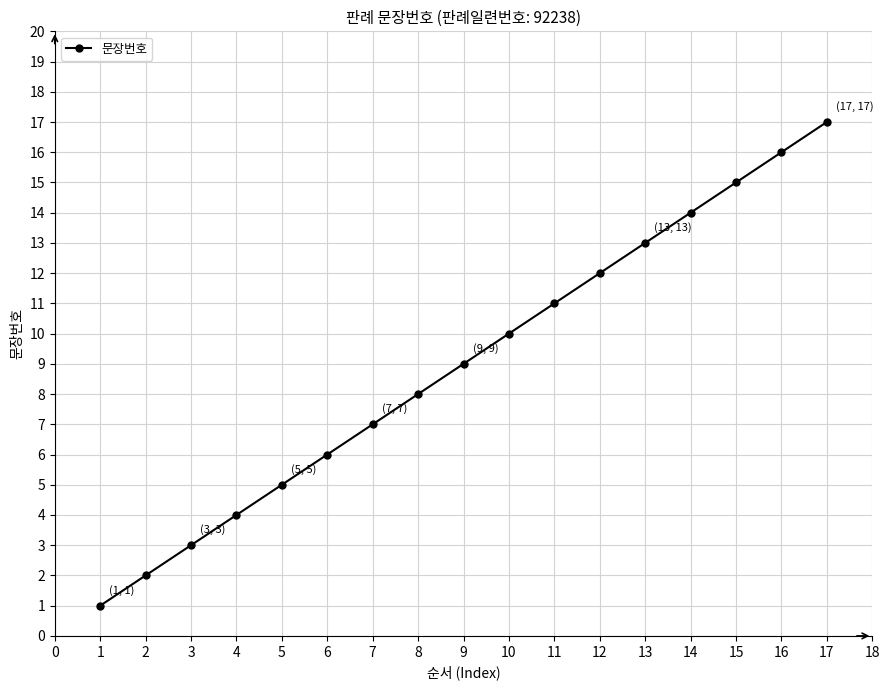

True or false: there are more than 0 points higher than both neighbors.

False